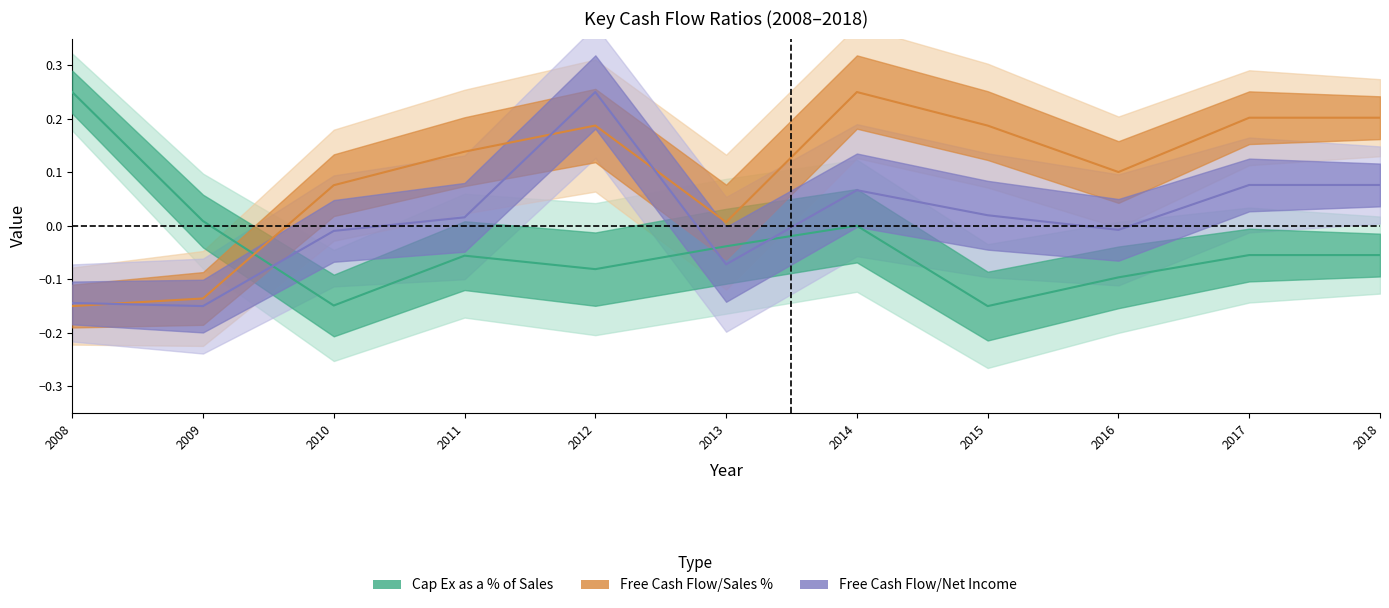

Between 2008 and 2015, which series saw the biggest shift?

Cap Ex as a % of Sales